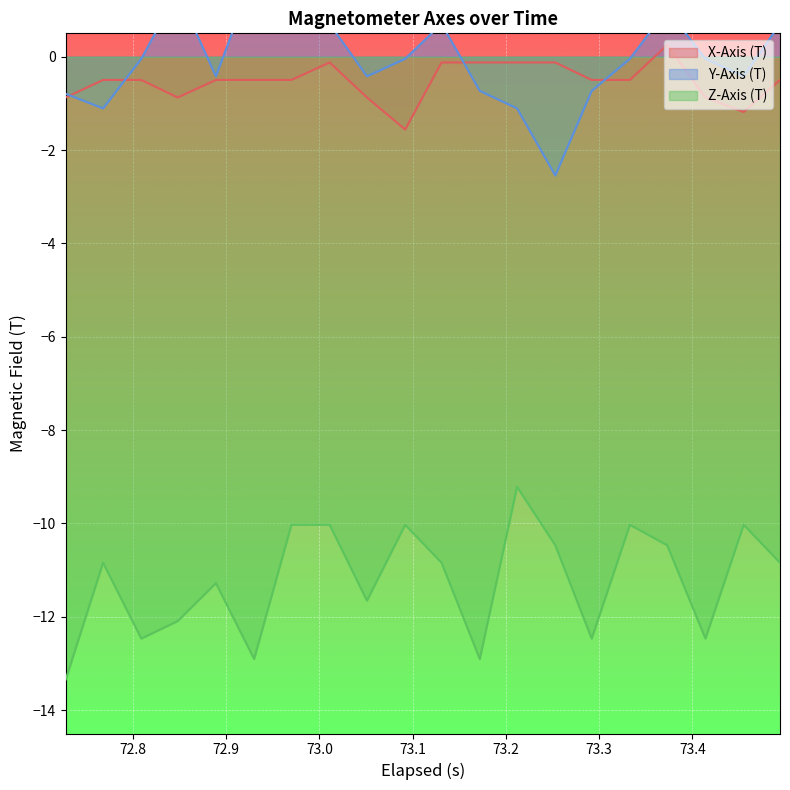

What is the minimum value for Z-Axis (T)?

-13.3